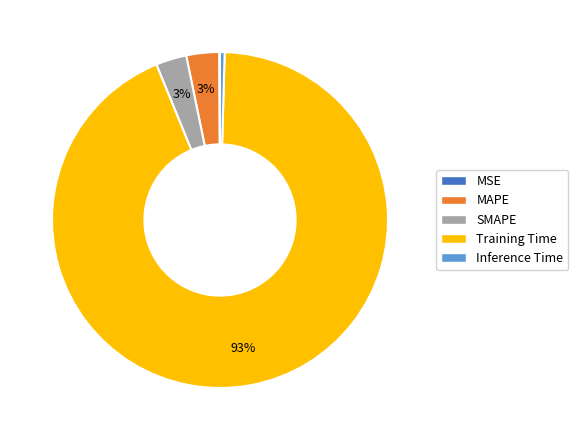

To the nearest percent, what portion does SMAPE represent?

3%